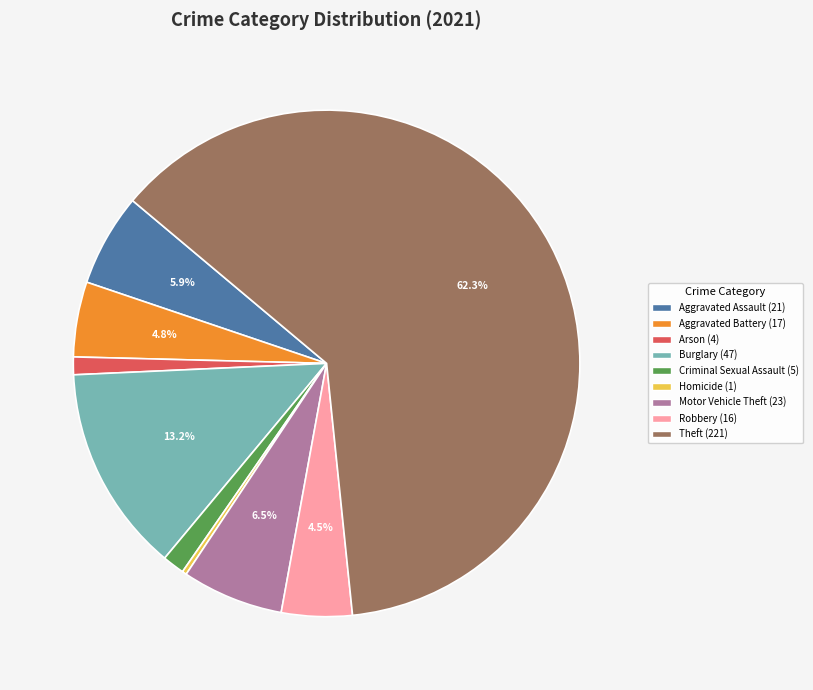

Combined, do Criminal Sexual Assault and Aggravated Battery account for over 50%?

No